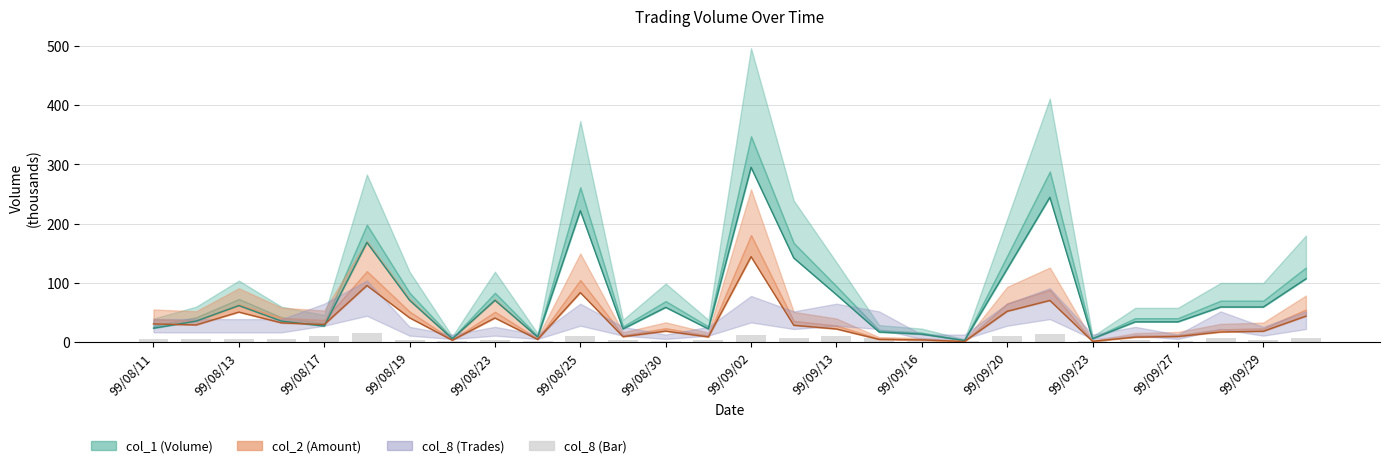

What position from the right is 99/09/02?

14